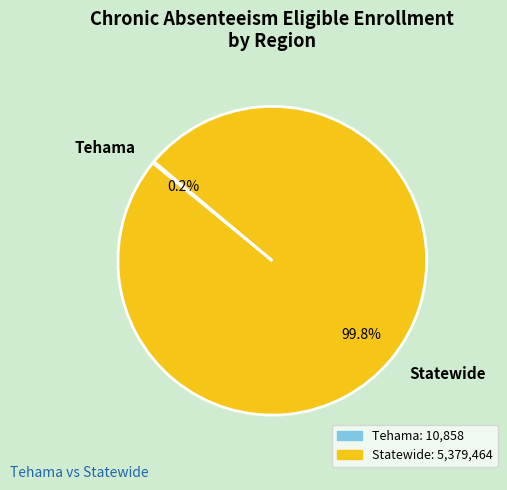

What percentage is NOT represented by Statewide?

0.2%